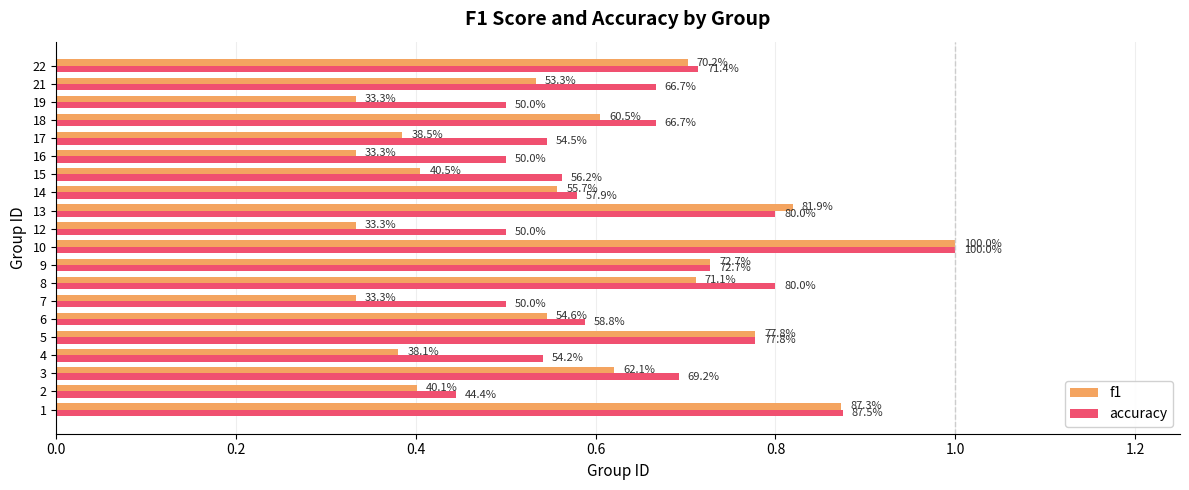

What are all the series names shown in the legend?

f1, accuracy